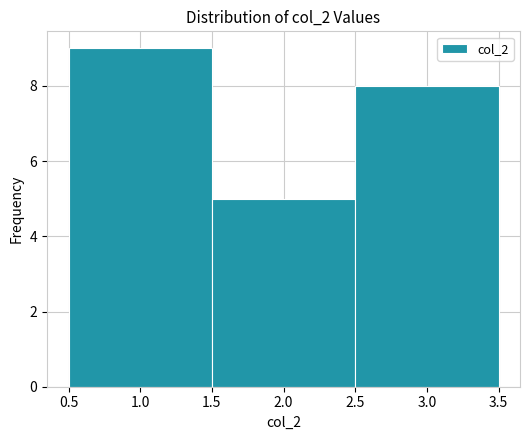

Reading left to right, list every bar in this chart as the range it spans on the x-axis followed by its height. The values are not printed on the chart, so give them approximately, as read against the axis.

0.5 to 1.5: 9
1.5 to 2.5: 5
2.5 to 3.5: 8